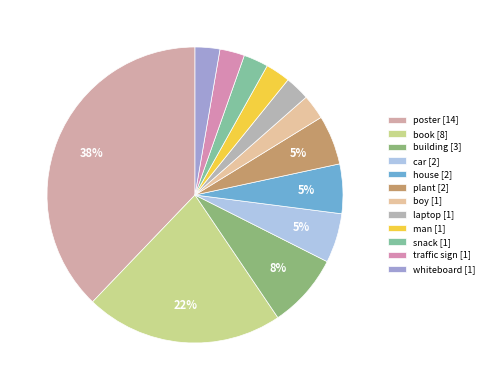

How many segments does this pie chart have?

12